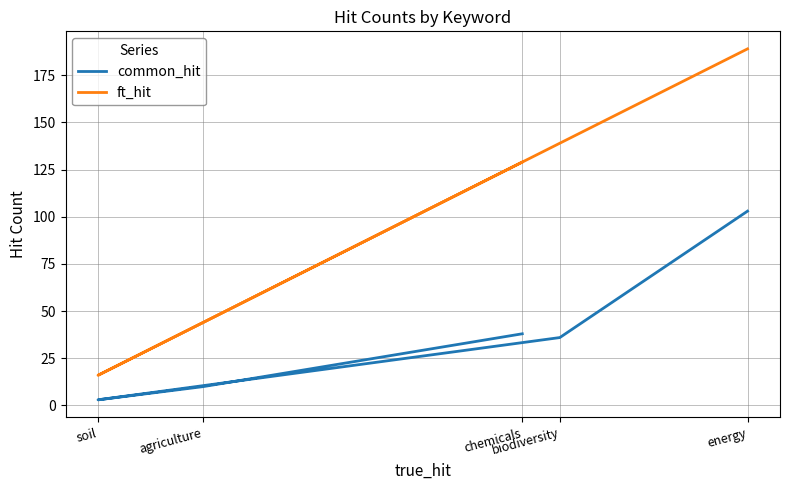

Count the number of data series in this chart.

2